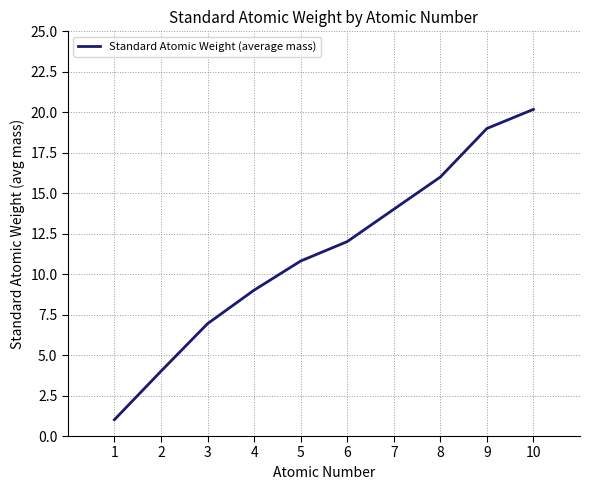

Which label corresponds to the smallest value in the chart?

1